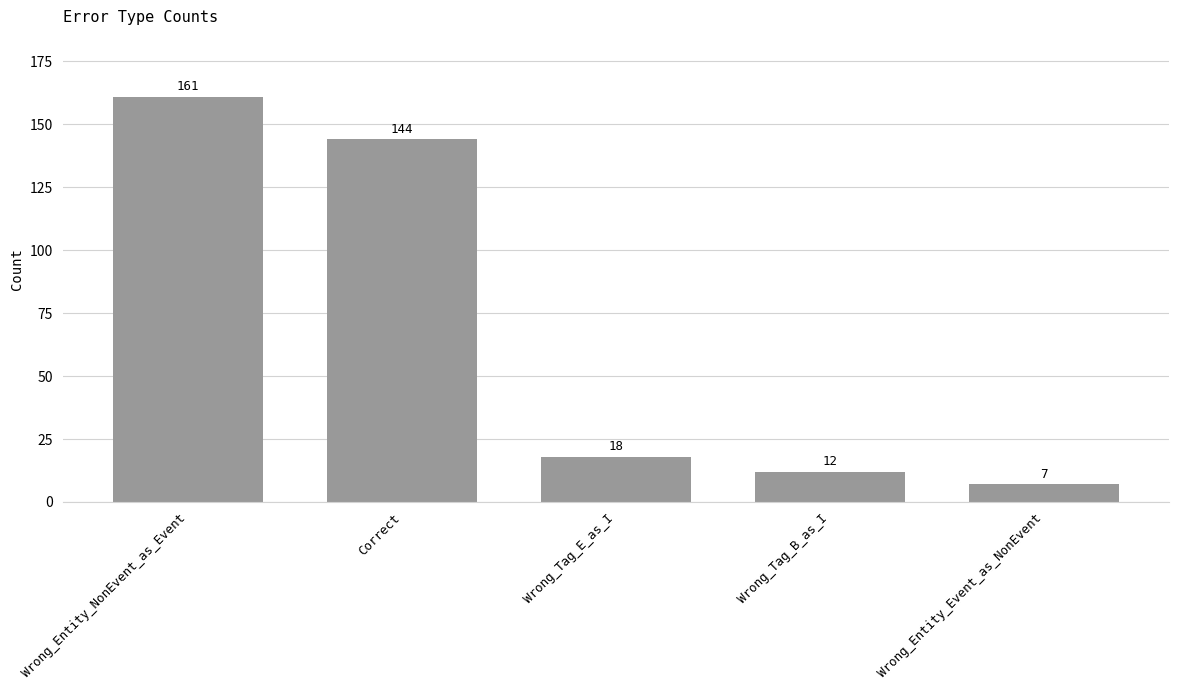

Between Correct and Wrong_Entity_NonEvent_as_Event, which is larger?

Wrong_Entity_NonEvent_as_Event